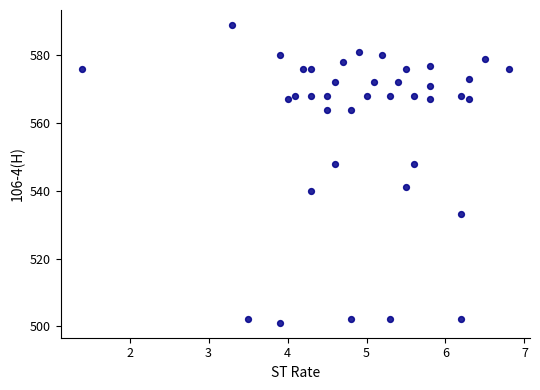

What is the range of Y values (max minus min)?

88